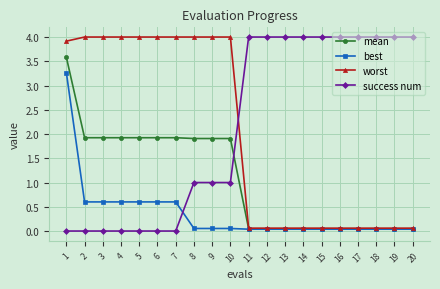

Where do worst and success num first cross each other?

10 and 11